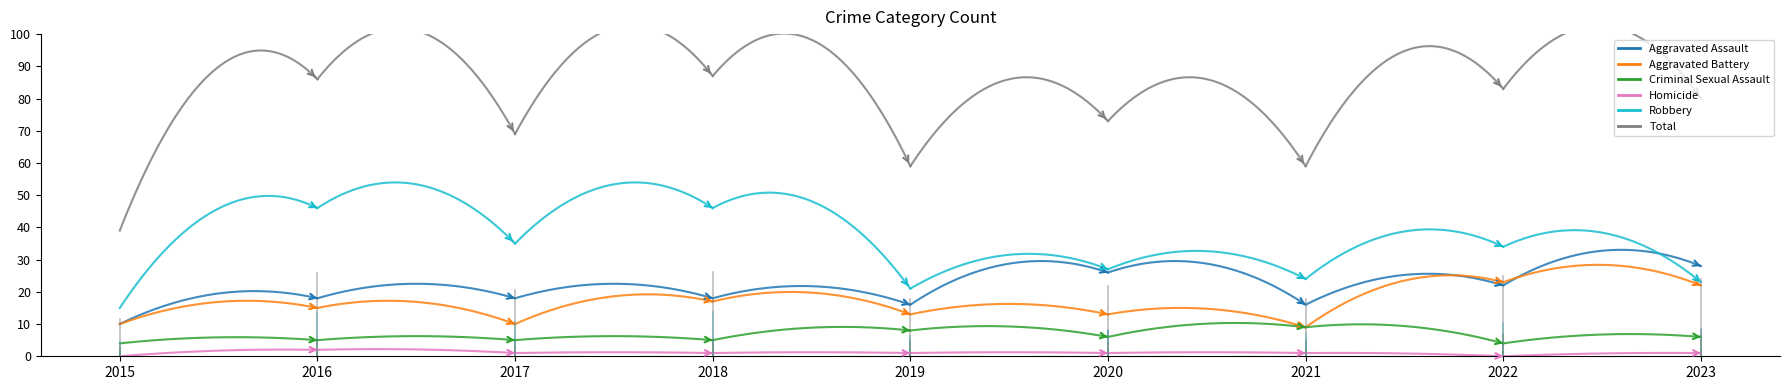

At how many categories does at least one series exceed 0?

9